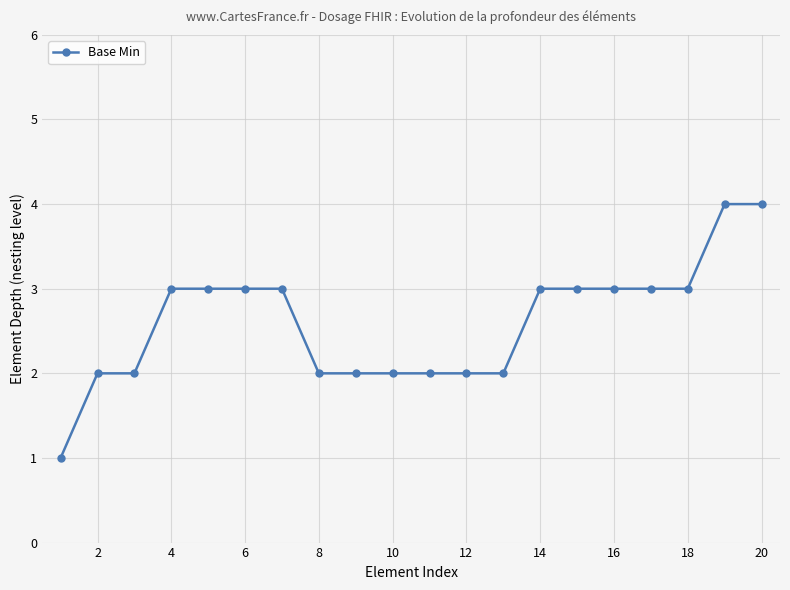

What is the difference between the second highest and minimum values?

3